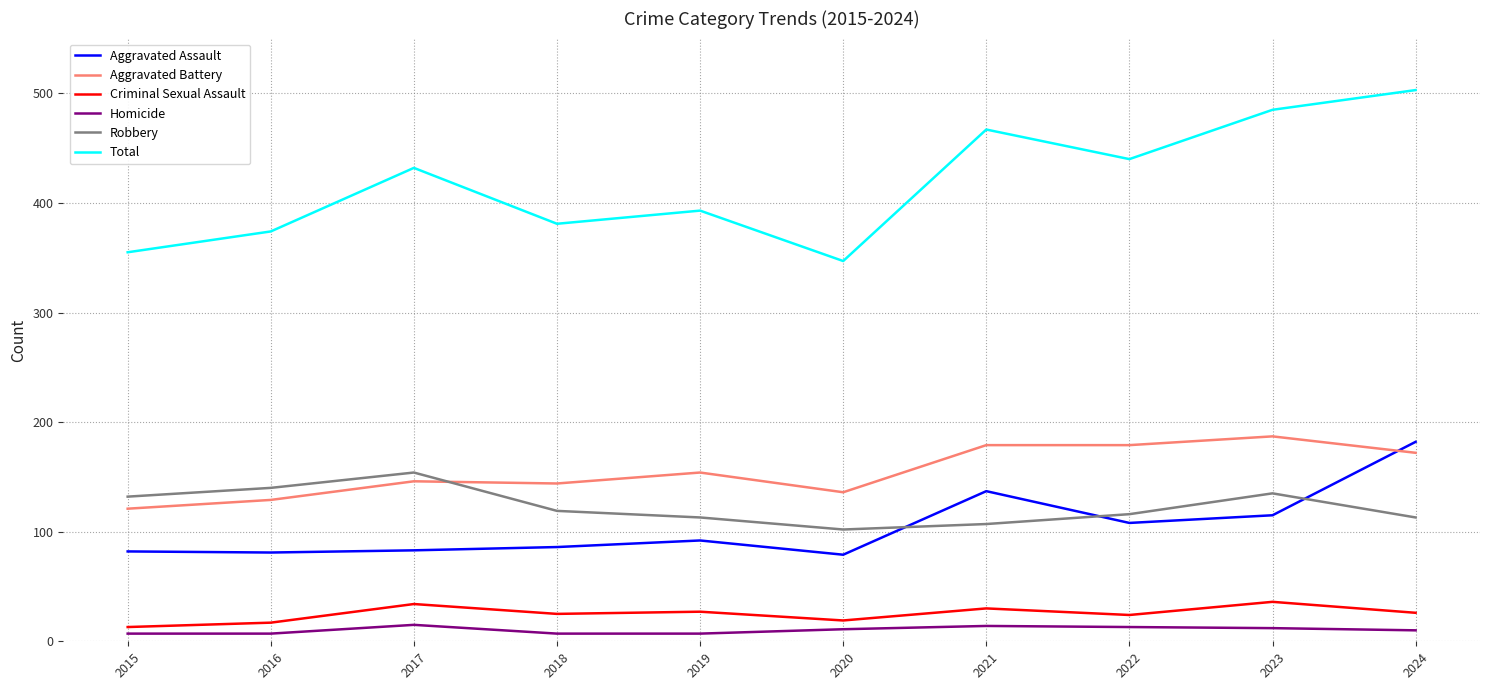

The value of Robbery at 2021 is 107. True or false?

True